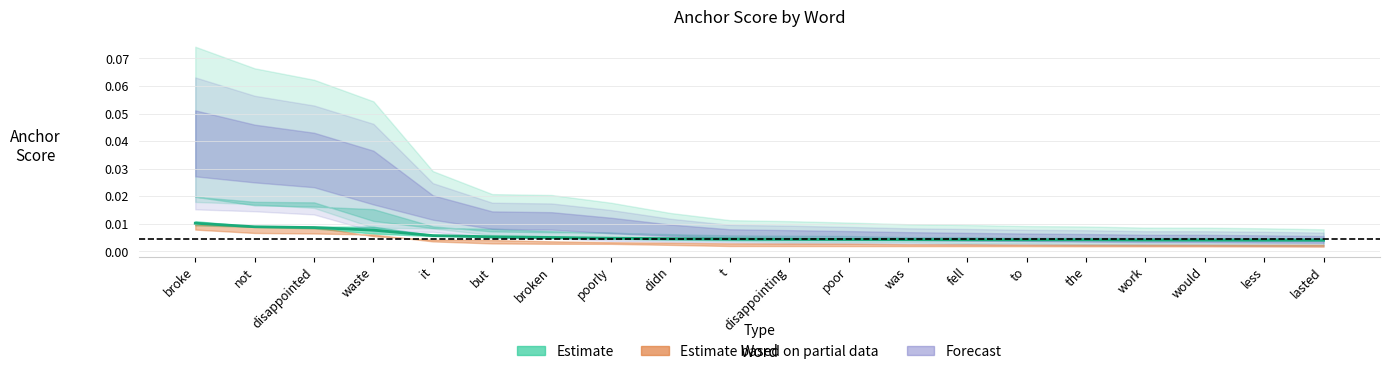

Count the number of categories in the chart.

20